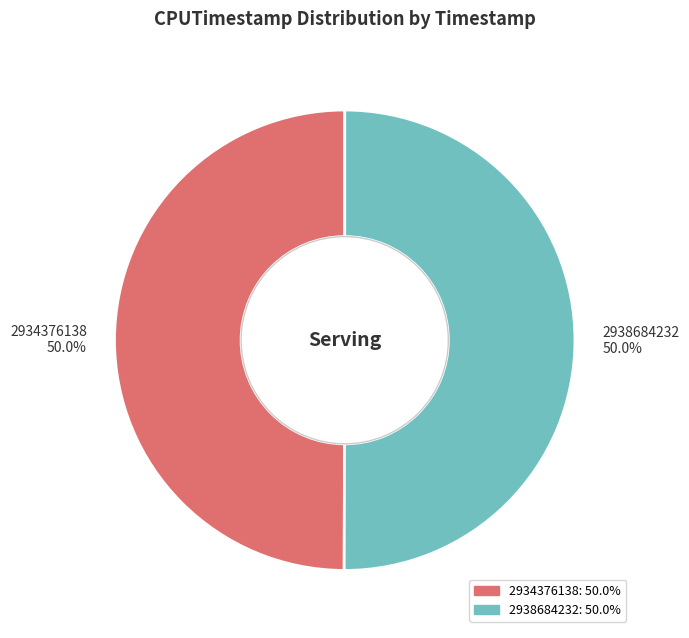

Approximately how many times larger is the value at 2934376138 compared to 2938684232?

1.0